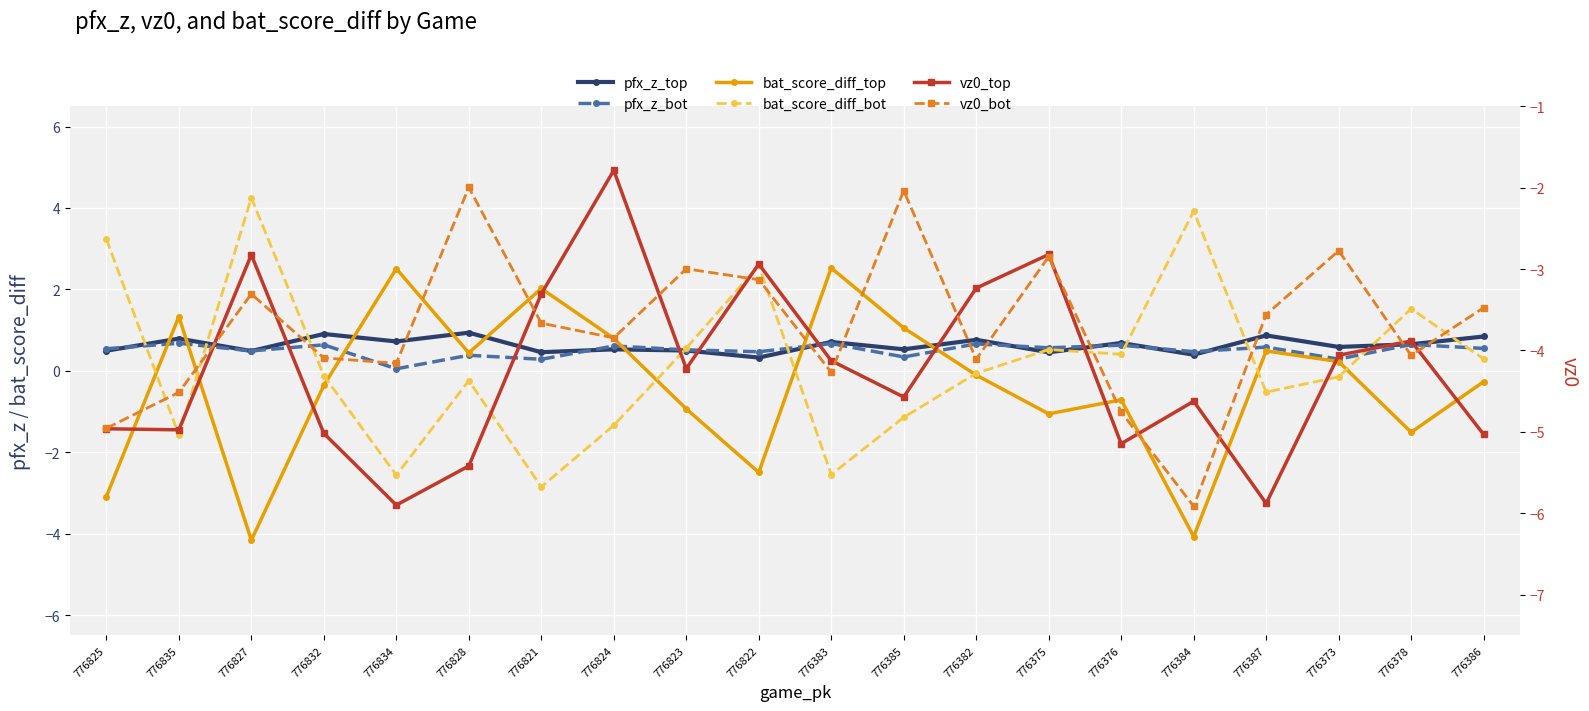

Which category has the lowest value in the pfx_z_top series?

776822